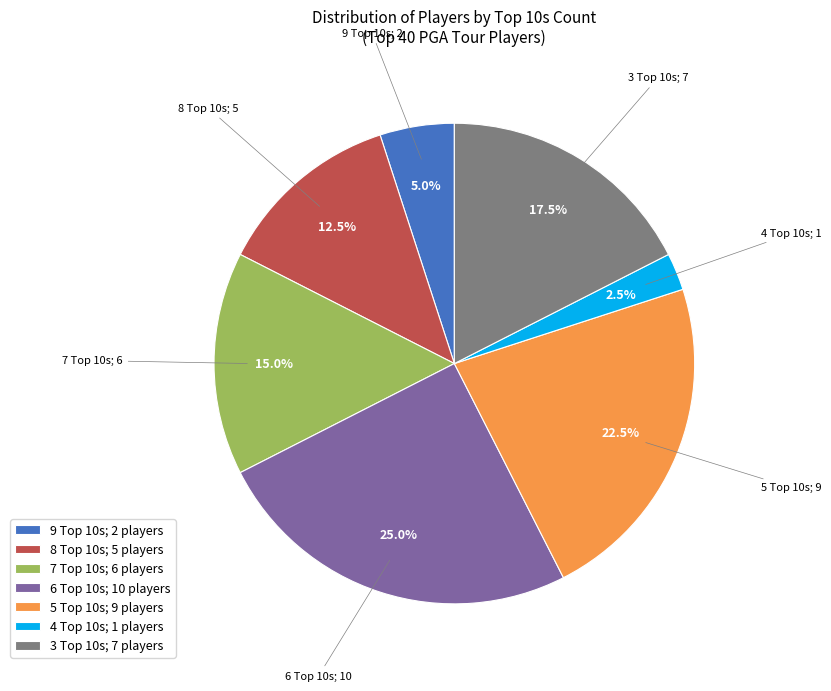

How many slices are in this pie chart?

7